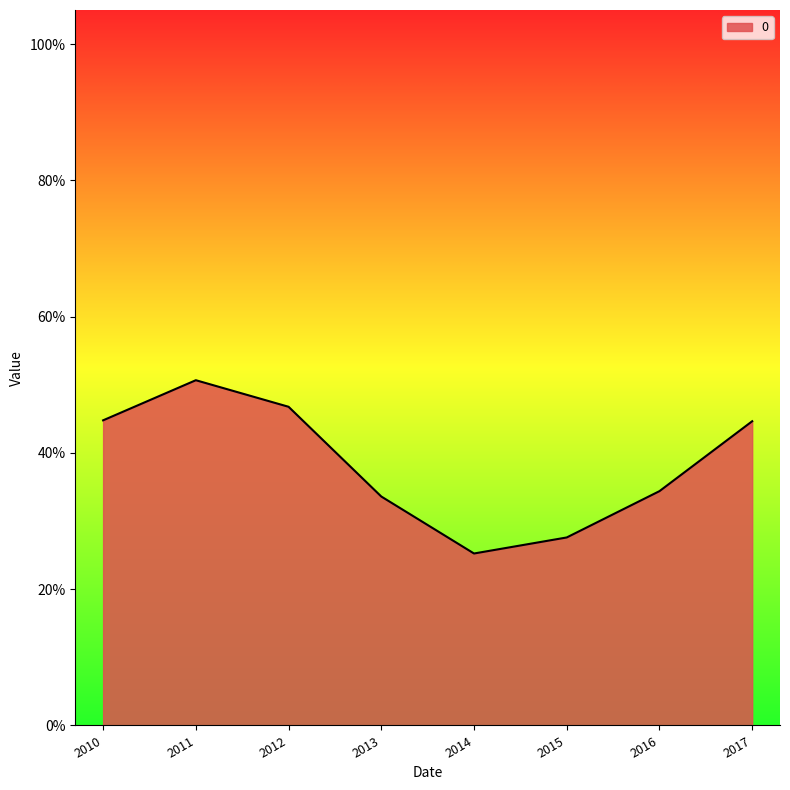

Rank the categories by value from lowest to highest.

2014, 2015, 2013, 2016, 2017, 2010, 2012, 2011